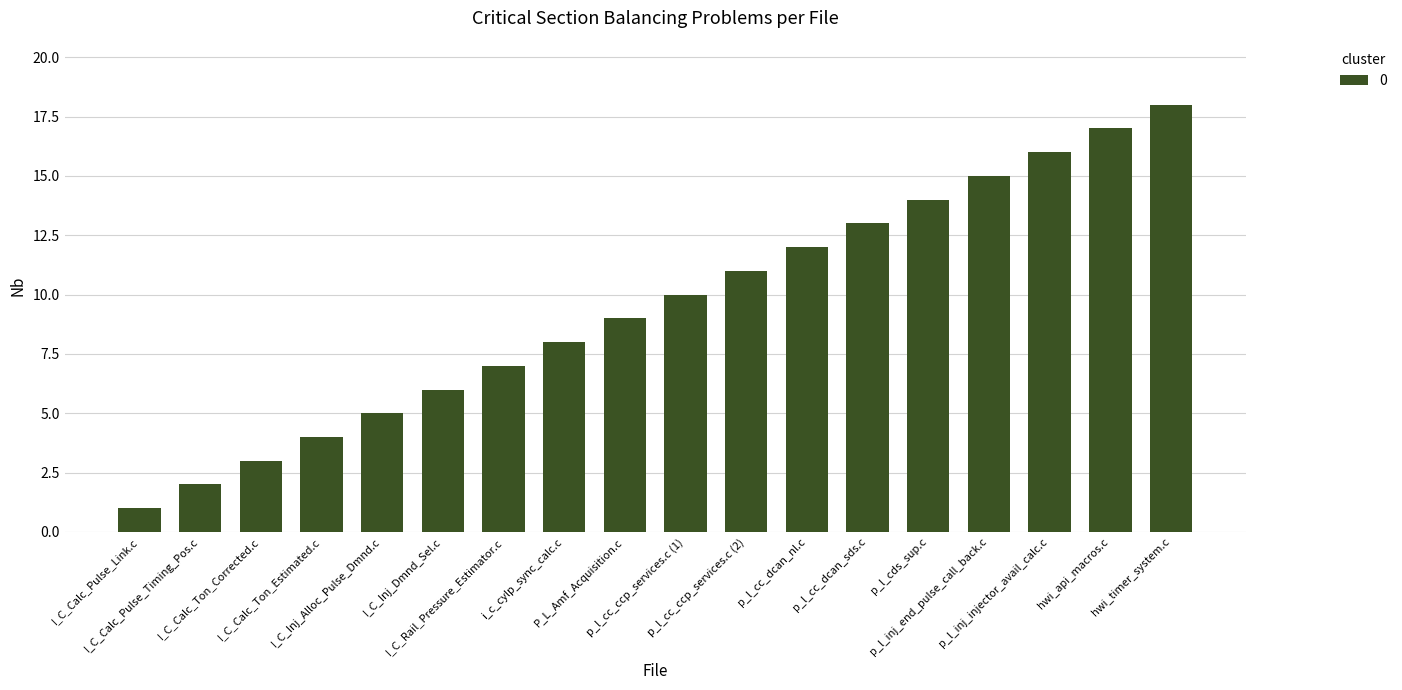

Reading right to left, extract all data points from this chart.

18	17	16	15	14	13	12	11	10	9	8	7	6	5	4	3	2	1